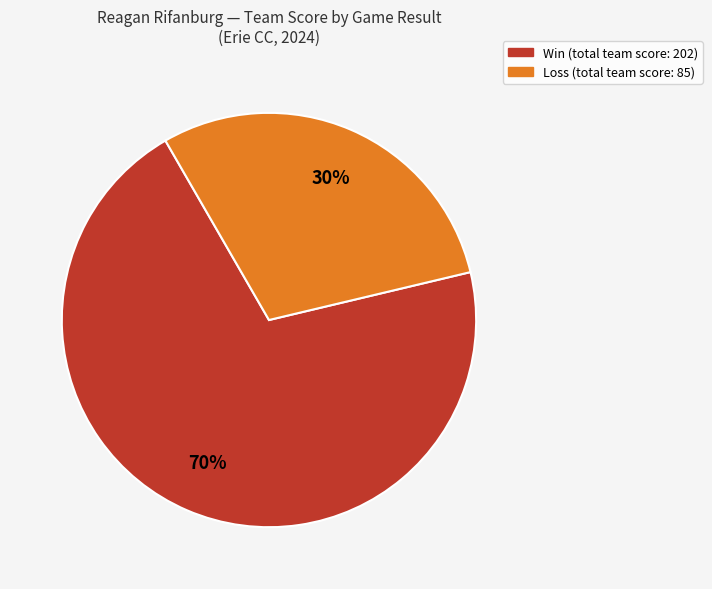

To the nearest percent, what is the average slice percentage?

50%